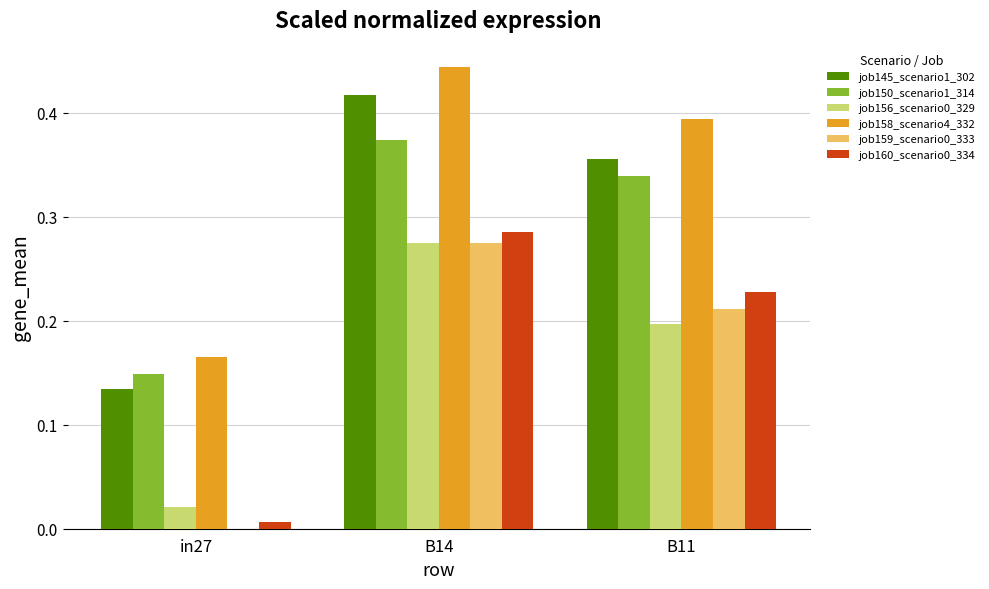

What is the sum of the job156_scenario0_329 values at B11 and B14?

0.5